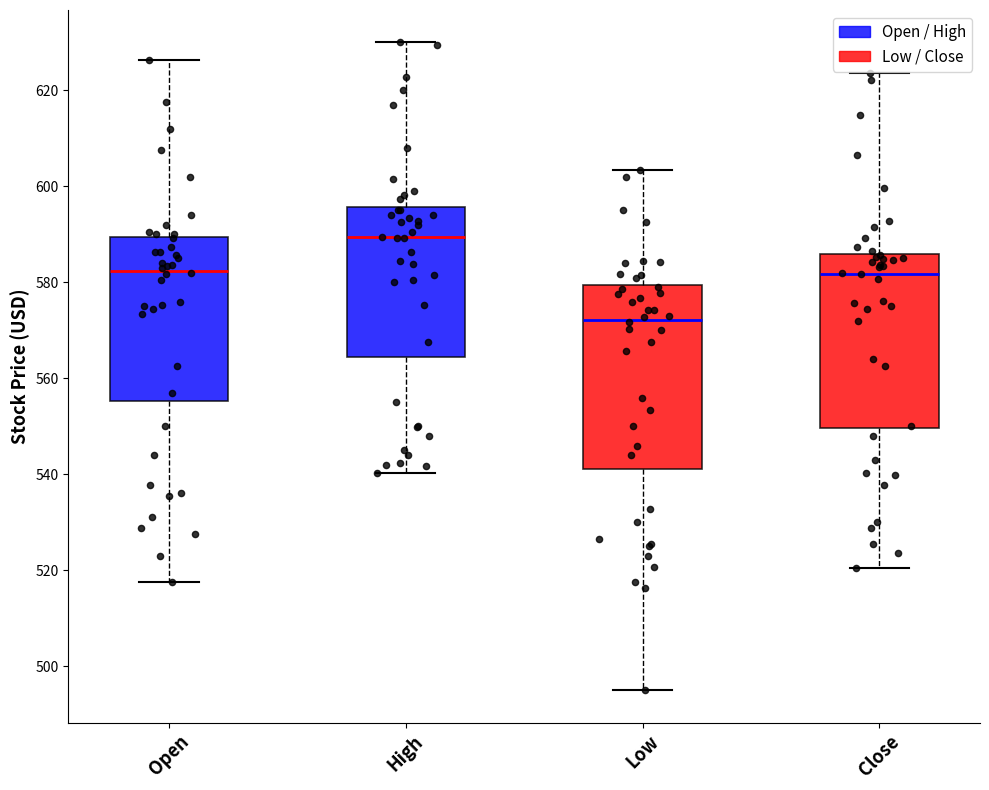

Reading left to right, read every box against the y-axis: the position of its median line, the range the box covers, and the ends of its whiskers. The values are not printed on the chart, so give them approximately, as read against the axis.

Open: median 582, box 556 to 590, whiskers 518 to 626
High: median 590, box 564 to 596, whiskers 540 to 630
Low: median 572, box 542 to 580, whiskers 496 to 604
Close: median 582, box 550 to 586, whiskers 520 to 624